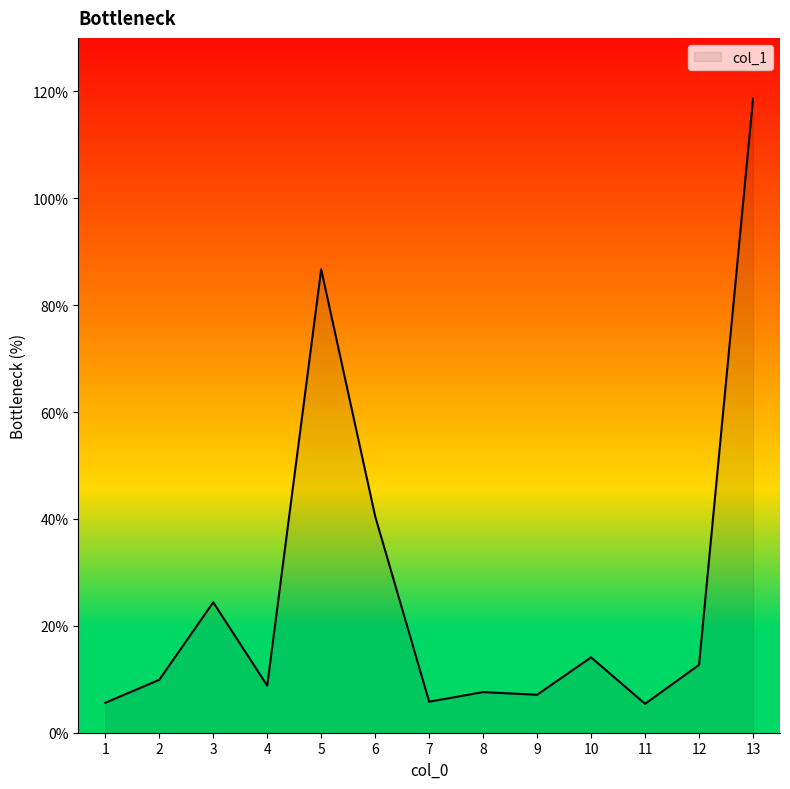

What is the difference between the values at 3 and 7?

18.6